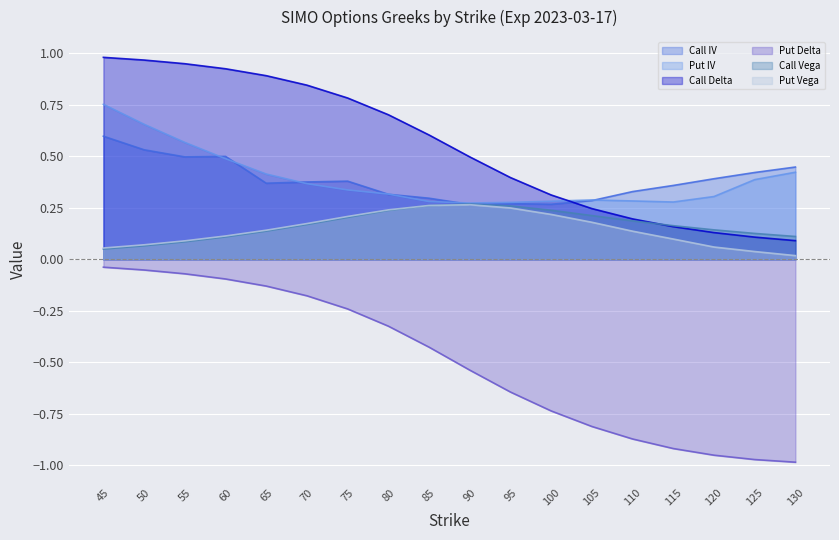

Is the value of Put Vega at 45 greater than the value of Put Delta at 60?

Yes